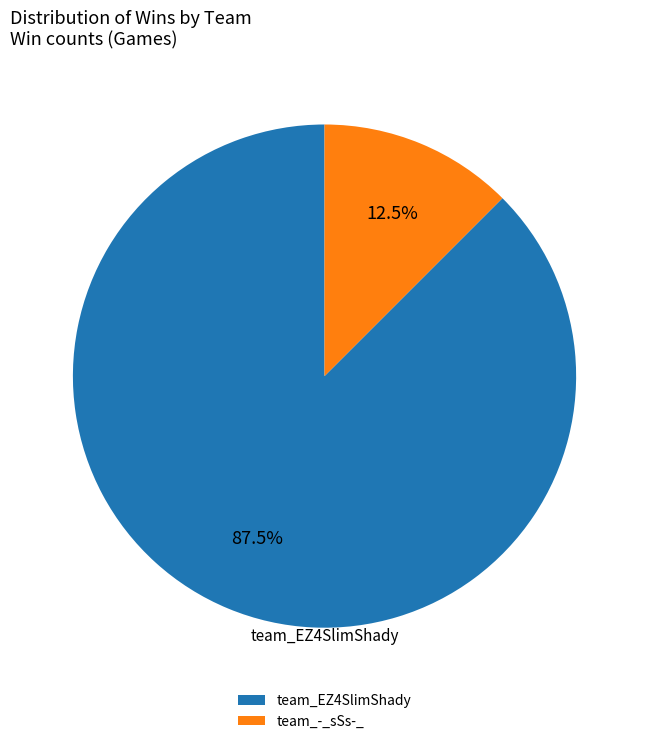

Approximately how many times larger is the value at team_-_sSs-_ compared to team_EZ4SlimShady?

0.1